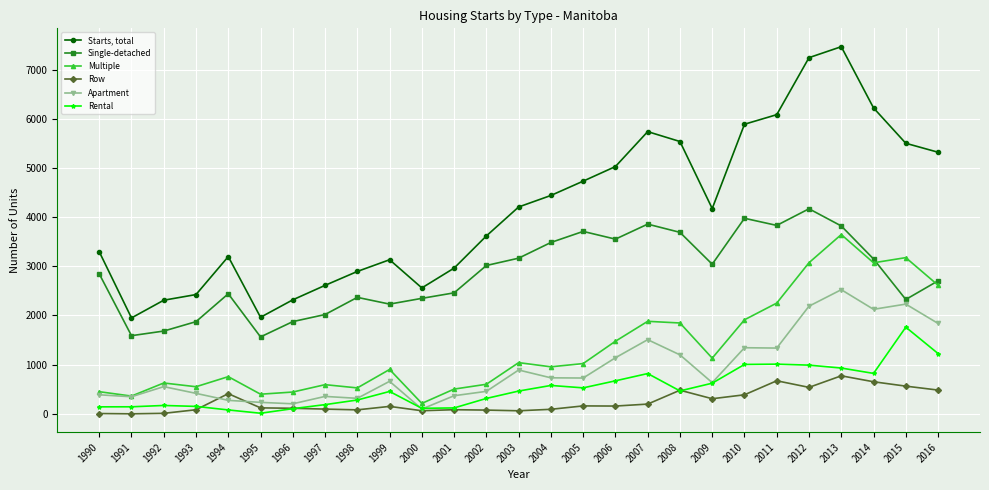

True or false: Starts, total and Rental intersect in this chart.

False